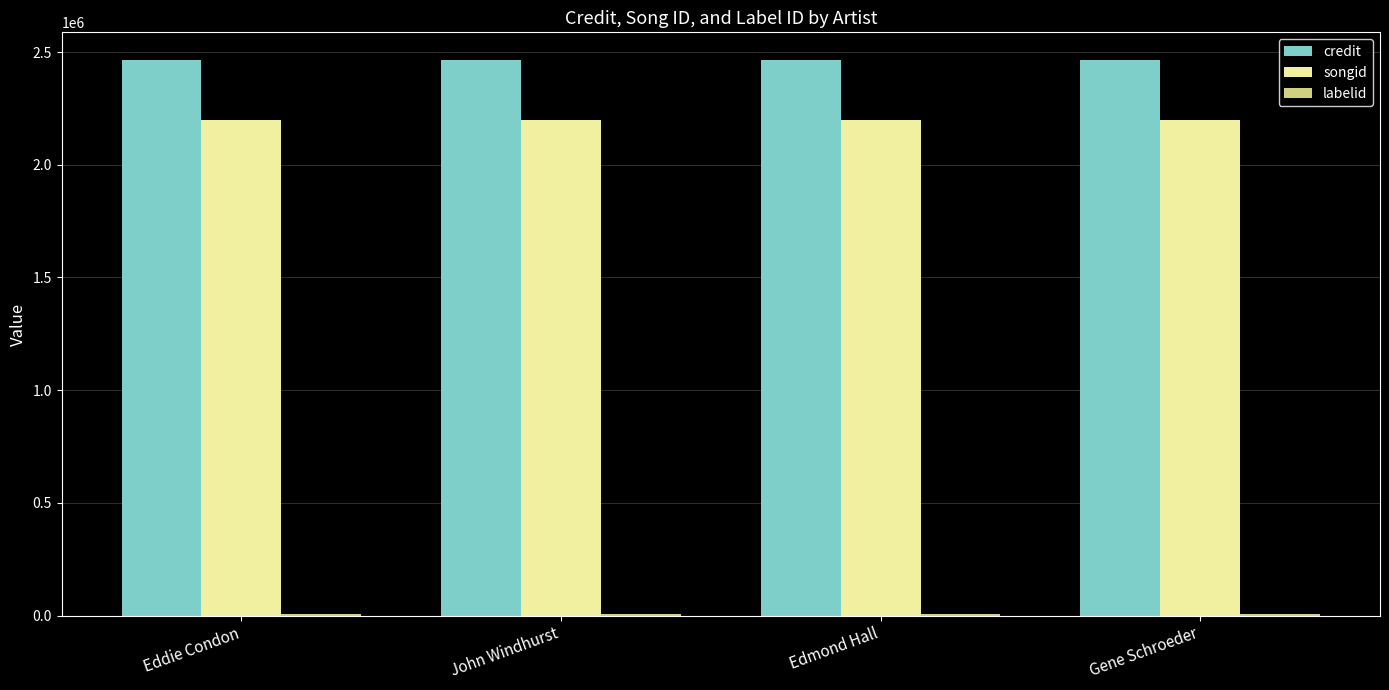

What is the maximum value for songid?

2198059